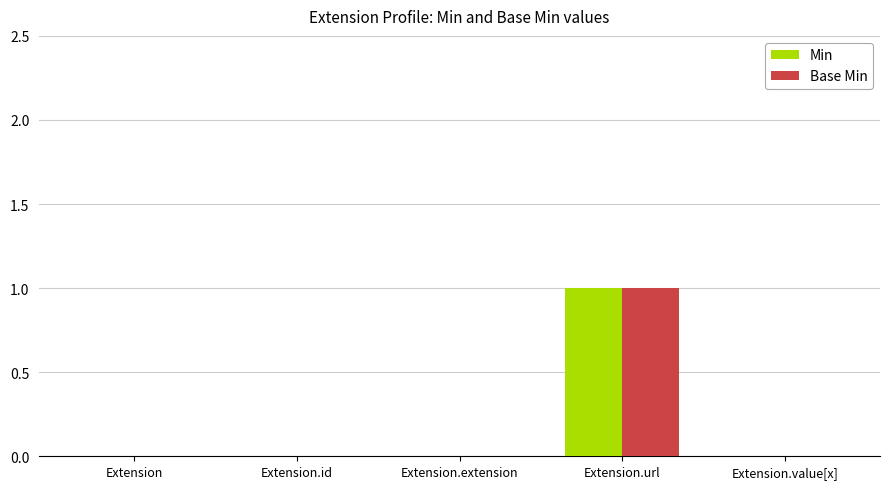

How many data points does each series have?

5